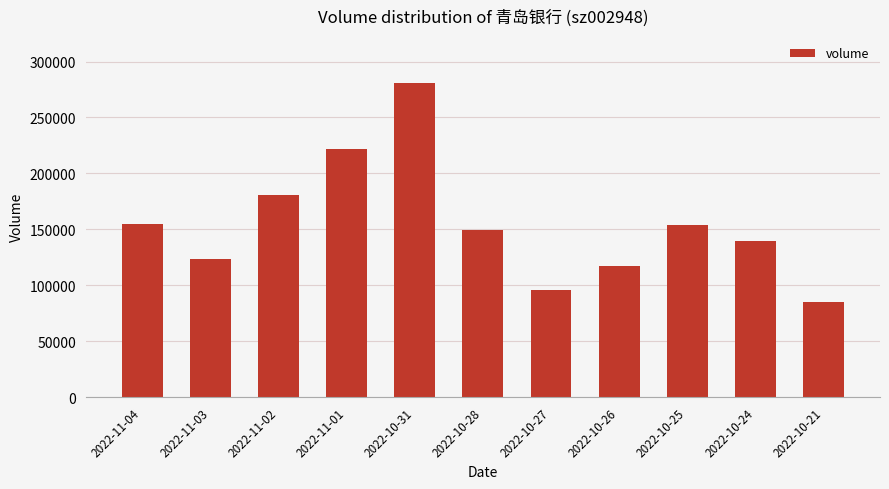

What is the difference between the maximum and minimum values?

195187